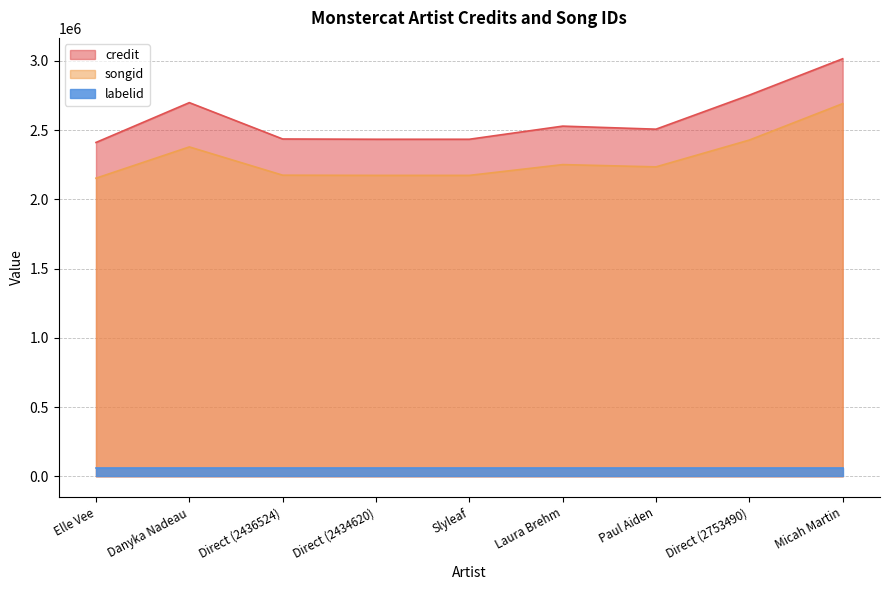

True or false: songid and credit intersect in this chart.

False